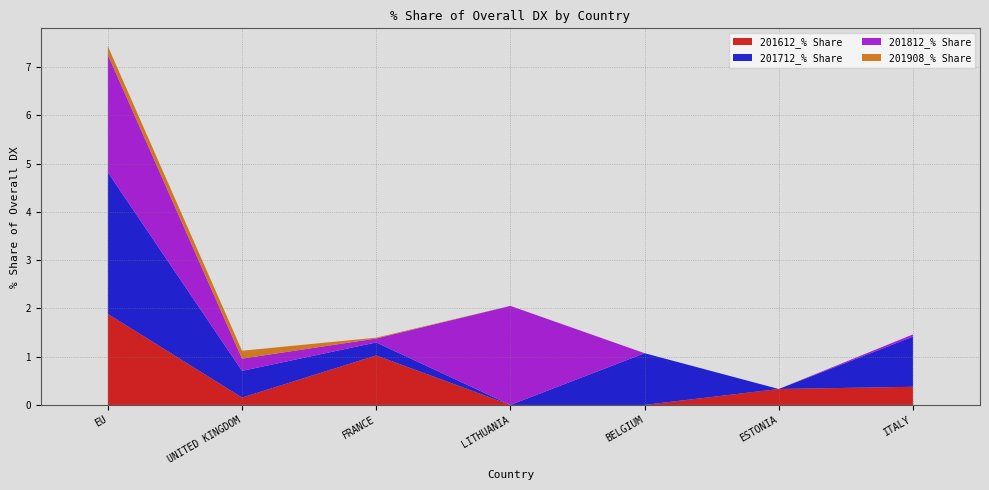

Reading left to right, extract all data points from this chart.

201612_% Share: 1.9	0.2	1.0	0.0	0.0	0.3	0.4
201712_% Share: 2.9	0.6	0.3	0.0	1.1	0.0	1.0
201812_% Share: 2.4	0.3	0.1	2.1	0.0	0.0	0.0
201908_% Share: 0.2	0.2	0.0	0.0	0.0	0.0	0.0